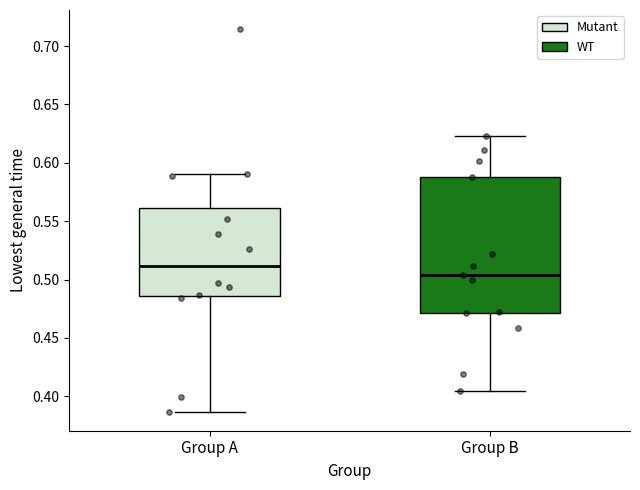

Reading left to right, read every box against the y-axis: the position of its median line, the range the box covers, and the ends of its whiskers. The values are not printed on the chart, so give them approximately, as read against the axis.

Group A: median 0.510, box 0.485 to 0.560, whiskers 0.385 to 0.590
Group B: median 0.505, box 0.470 to 0.590, whiskers 0.405 to 0.625